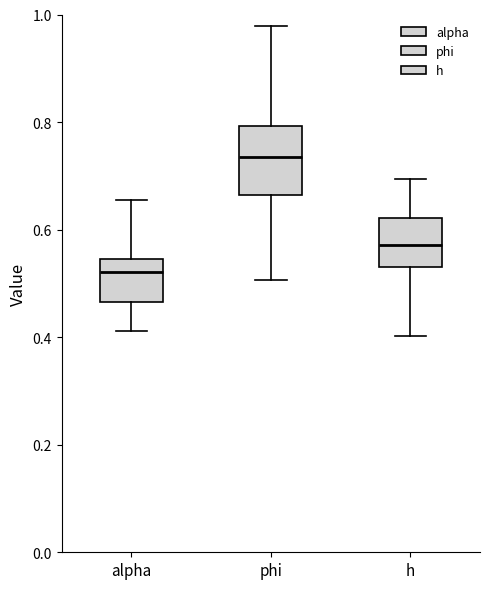

Comparing the boxes themselves (not the whiskers), which one is the tallest?

phi